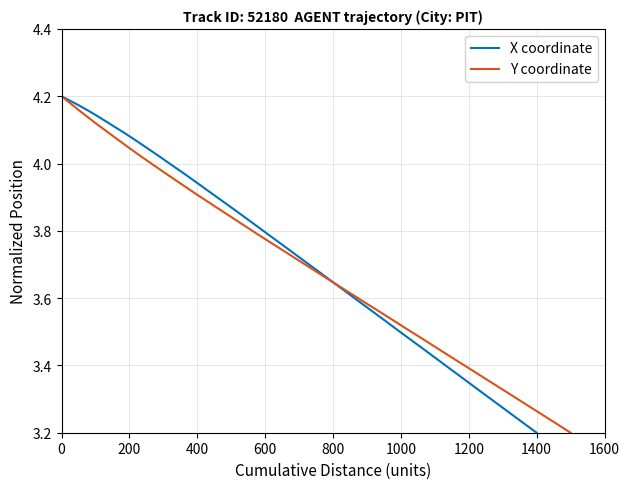

What is the difference between the maximum and minimum values in the X coordinate series?

1.0